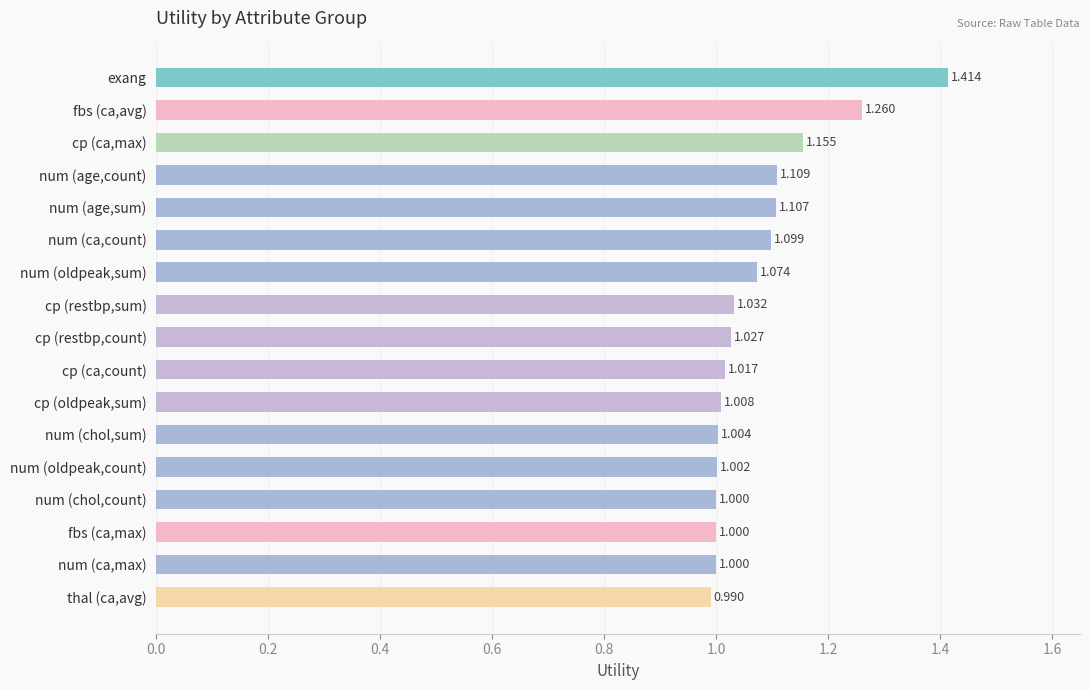

What is the label of the 17th bar from the bottom?

exang